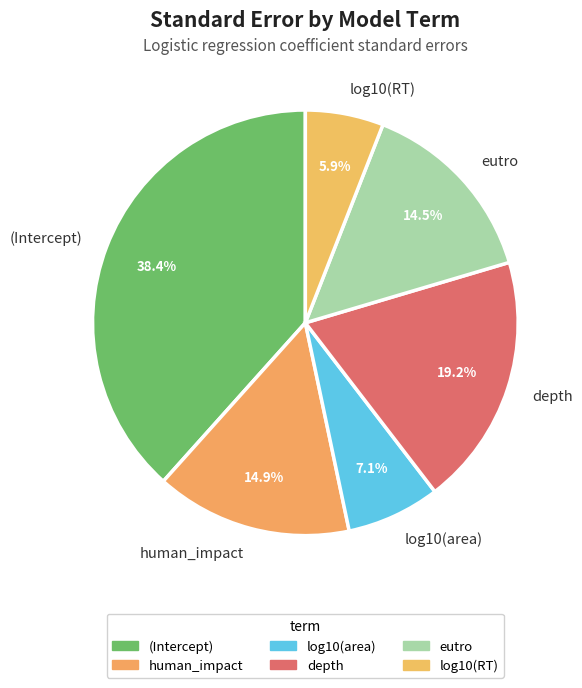

Combined, do log10(RT) and human_impact account for over 50%?

No